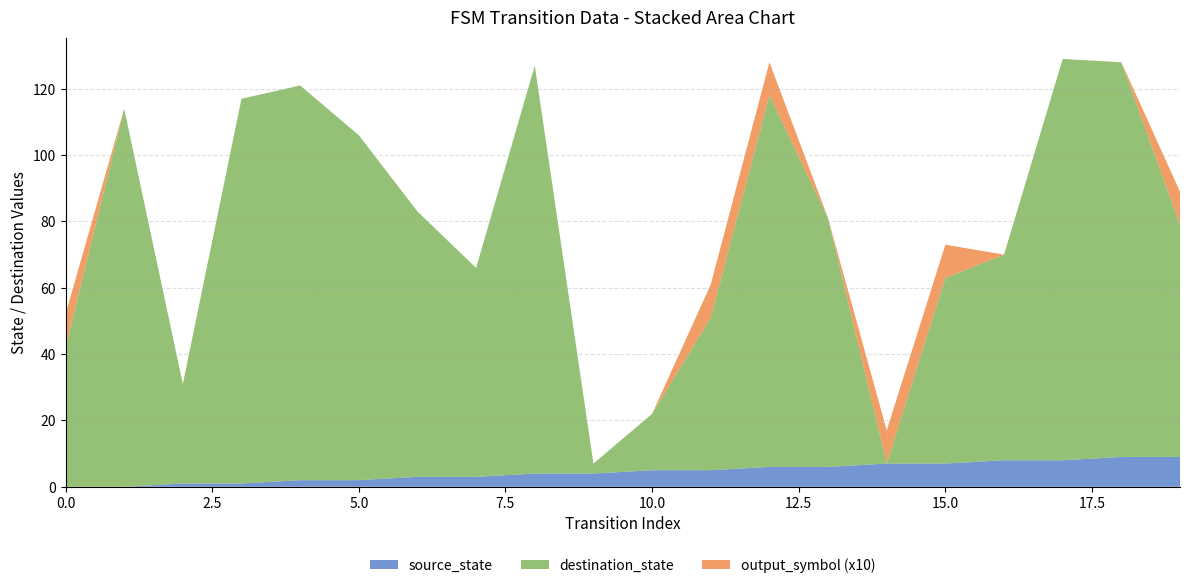

What is the highest value of the source_state series?

9